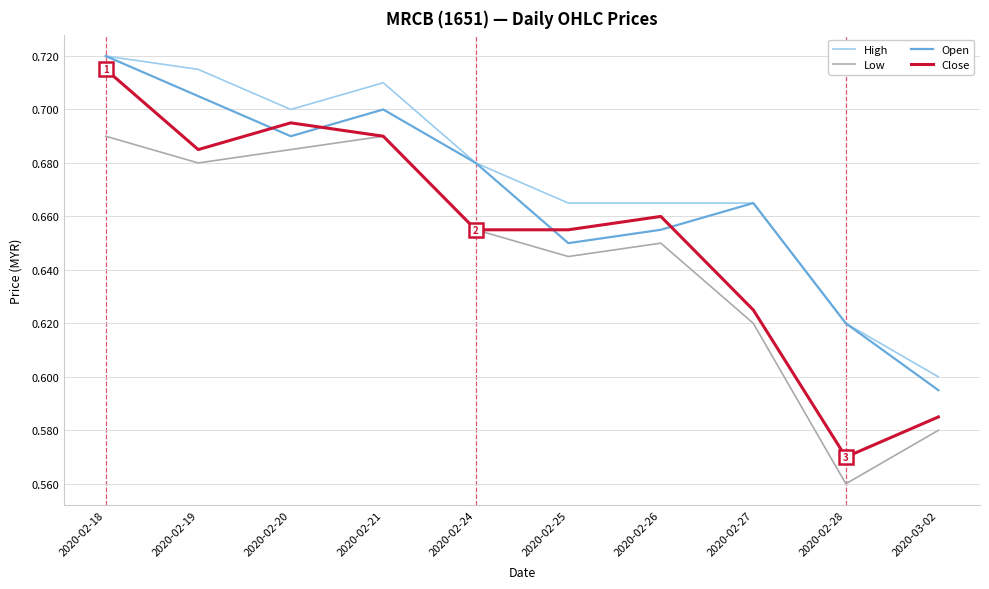

True or false: High and Close cross at least once.

False